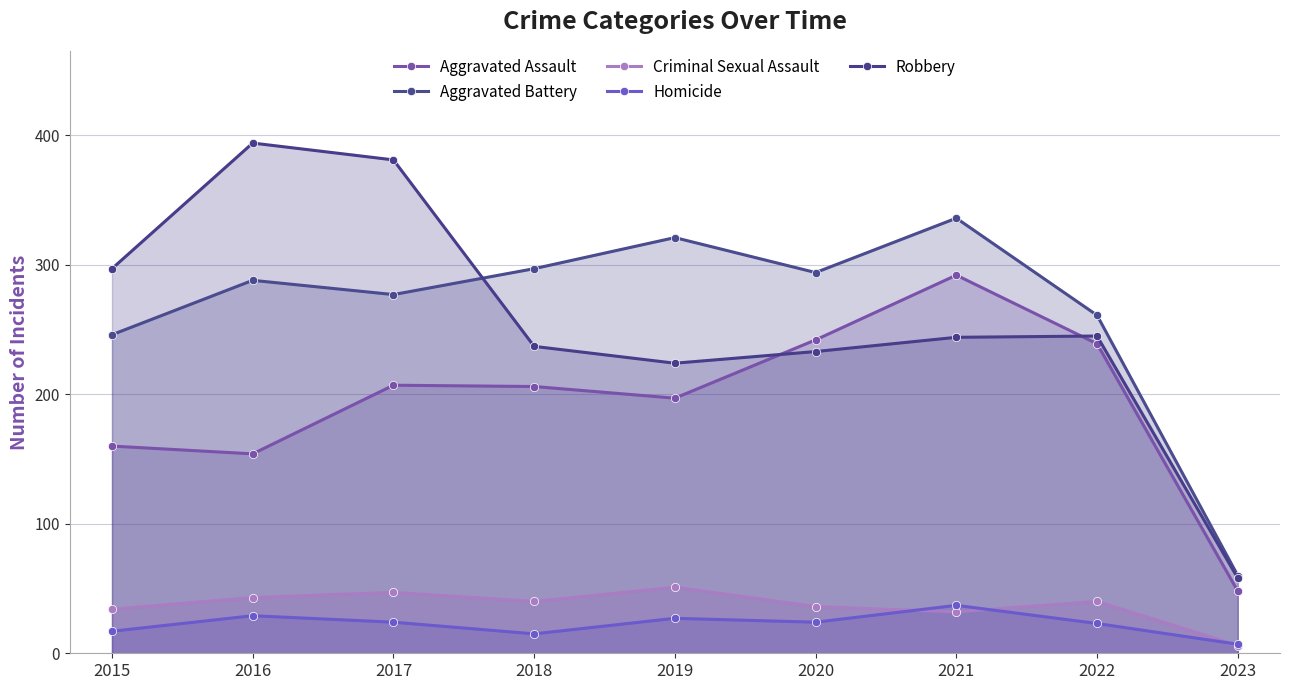

Reading right to left, extract all data points from this chart.

Aggravated Assault: 2023=48	2022=239	2021=292	2020=242	2019=197	2018=206	2017=207	2016=154	2015=160
Aggravated Battery: 2023=60	2022=261	2021=336	2020=294	2019=321	2018=297	2017=277	2016=288	2015=246
Criminal Sexual Assault: 2023=6	2022=40	2021=32	2020=36	2019=51	2018=40	2017=47	2016=43	2015=34
Homicide: 2023=7	2022=23	2021=37	2020=24	2019=27	2018=15	2017=24	2016=29	2015=17
Robbery: 2023=58	2022=245	2021=244	2020=233	2019=224	2018=237	2017=381	2016=394	2015=297